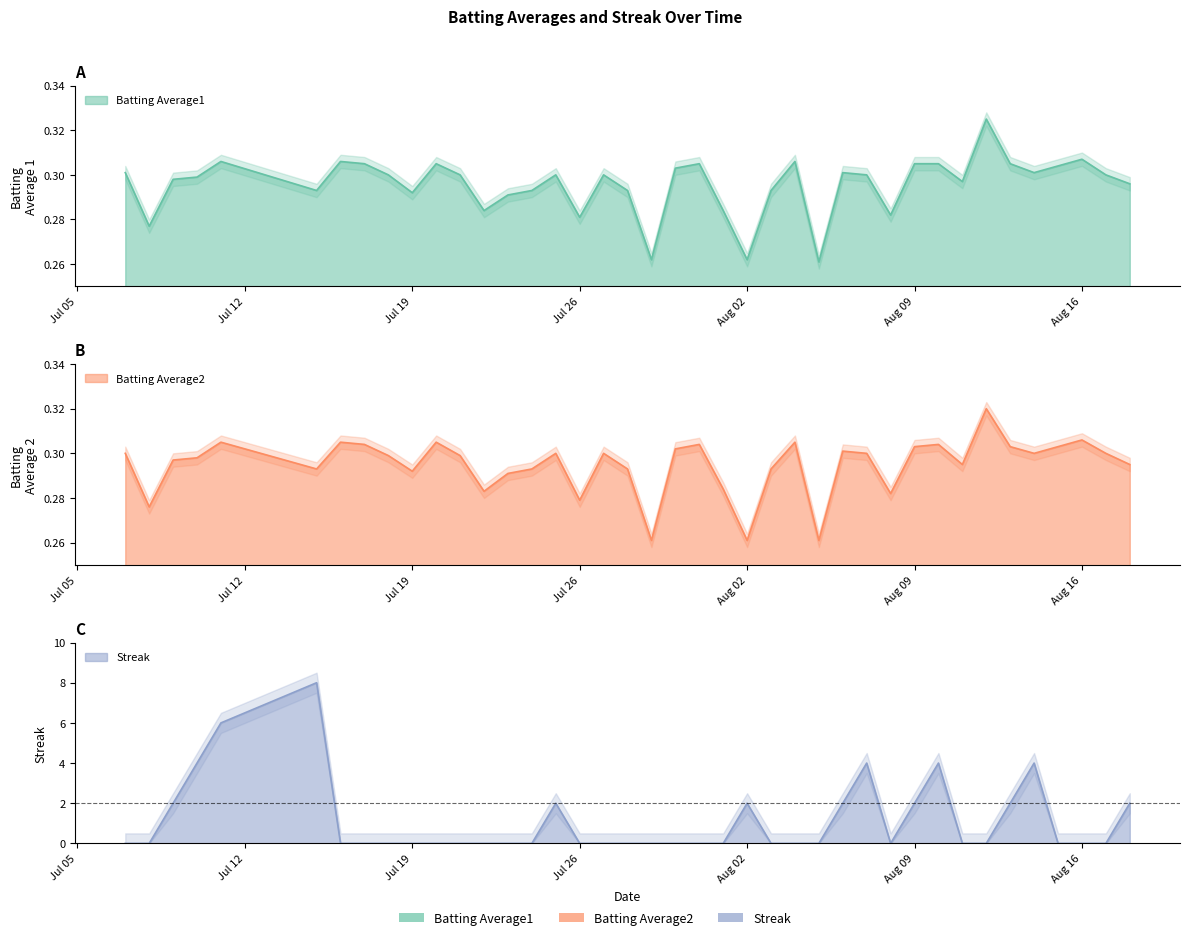

How many interior local peaks does the Batting Average2 series have?

11